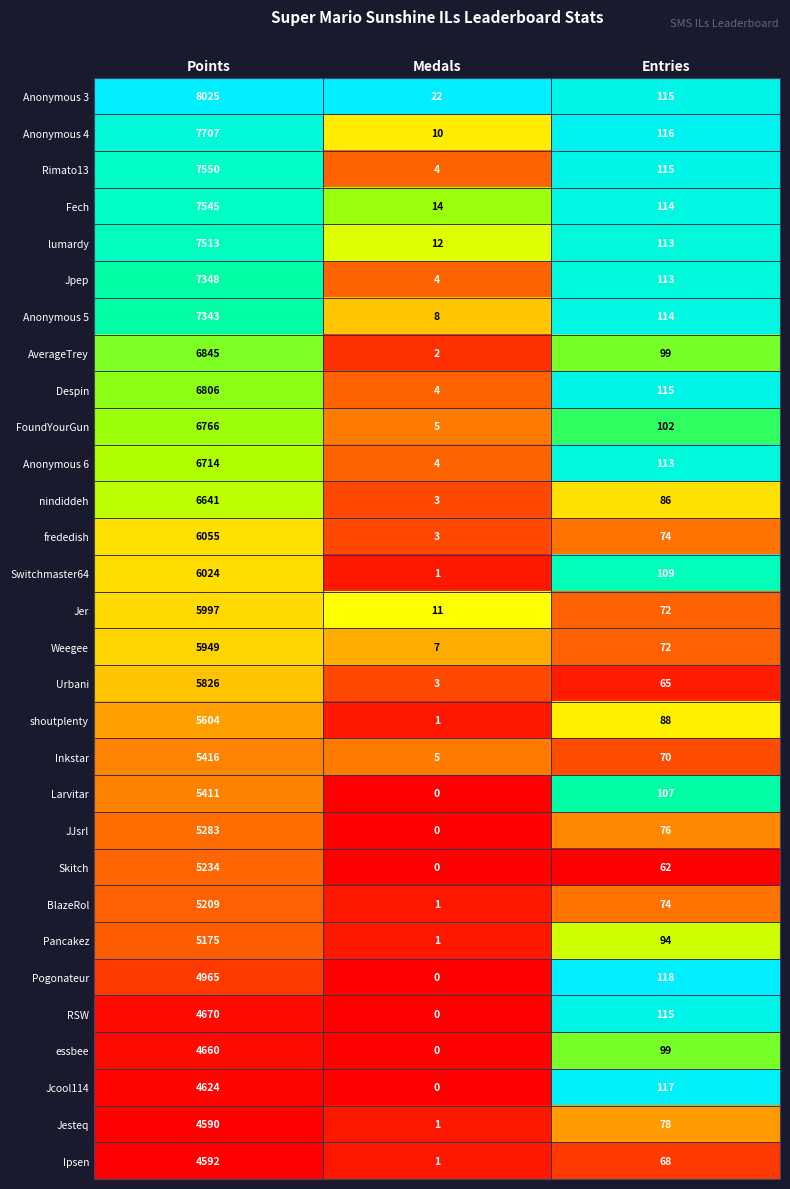

Which label corresponds to the largest value in the chart?

Points